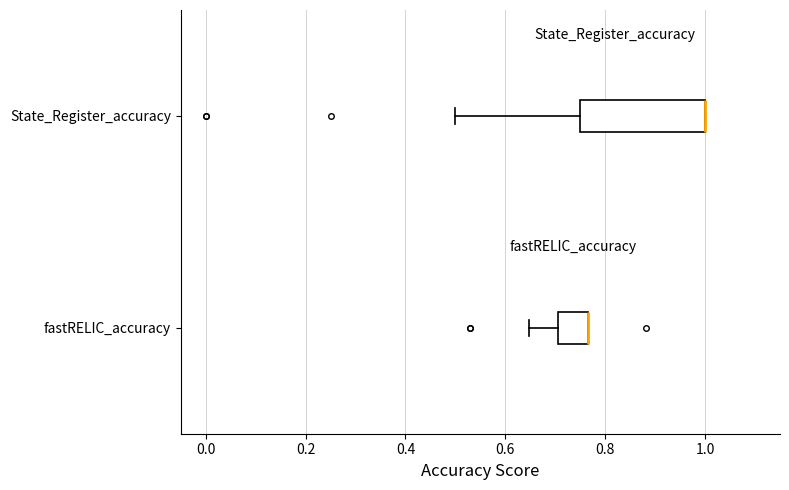

Where is the left edge of the box for State_Register_accuracy on the x-axis? The values are not printed on the chart, so give them approximately, as read against the axis.

0.76